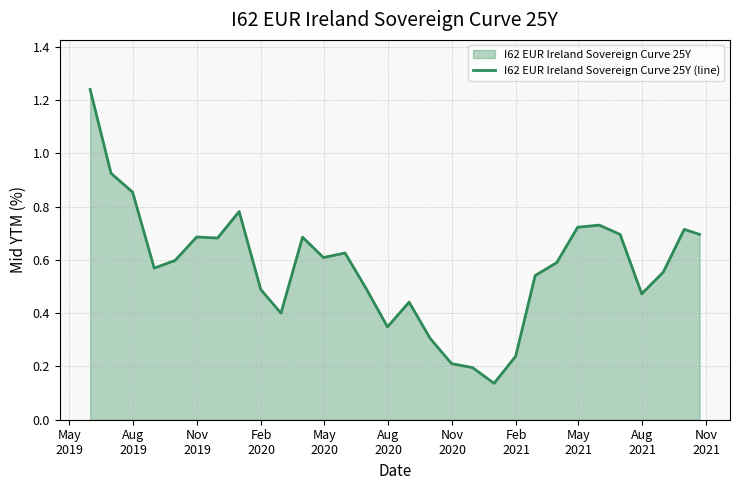

What is the difference between the maximum and minimum values?

1.1